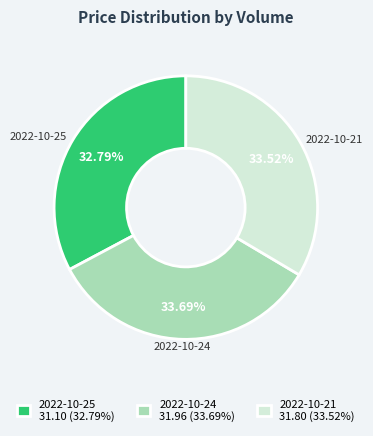

What is the ratio of the value at 2022-10-24 to the value at 2022-10-25?

1.0